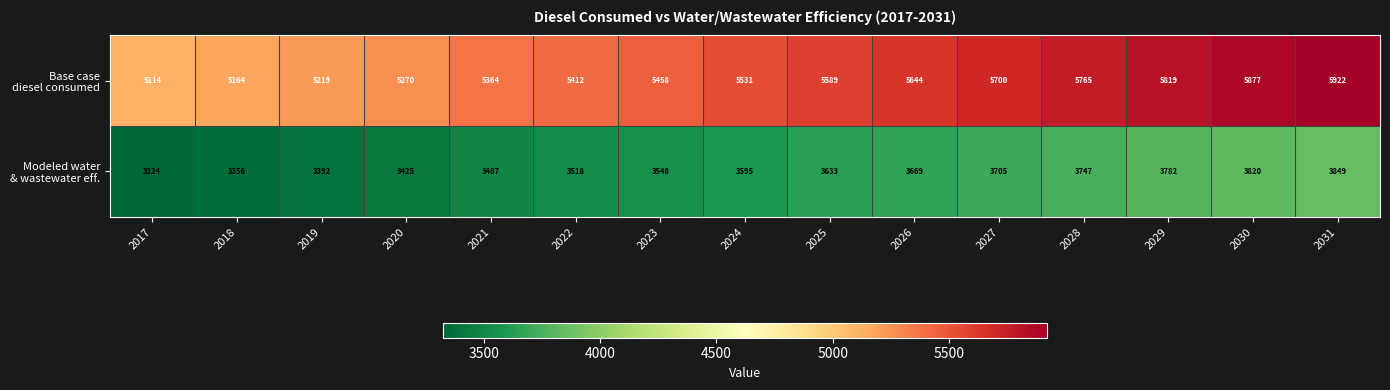

What is the greatest value displayed?

5922